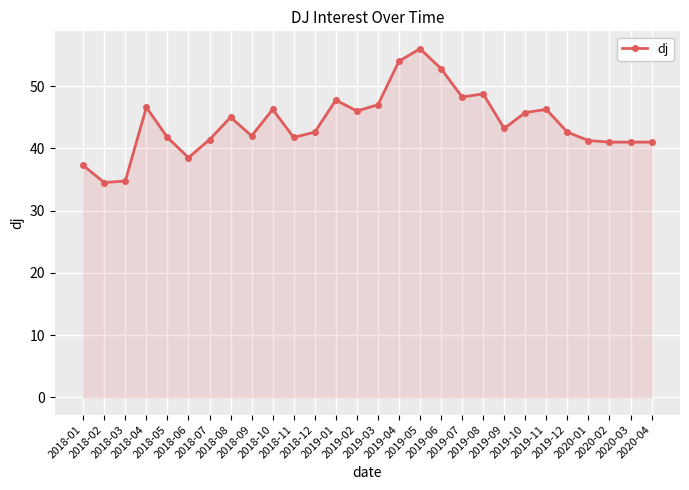

Where is the data nearest to the value 45?

2018-08